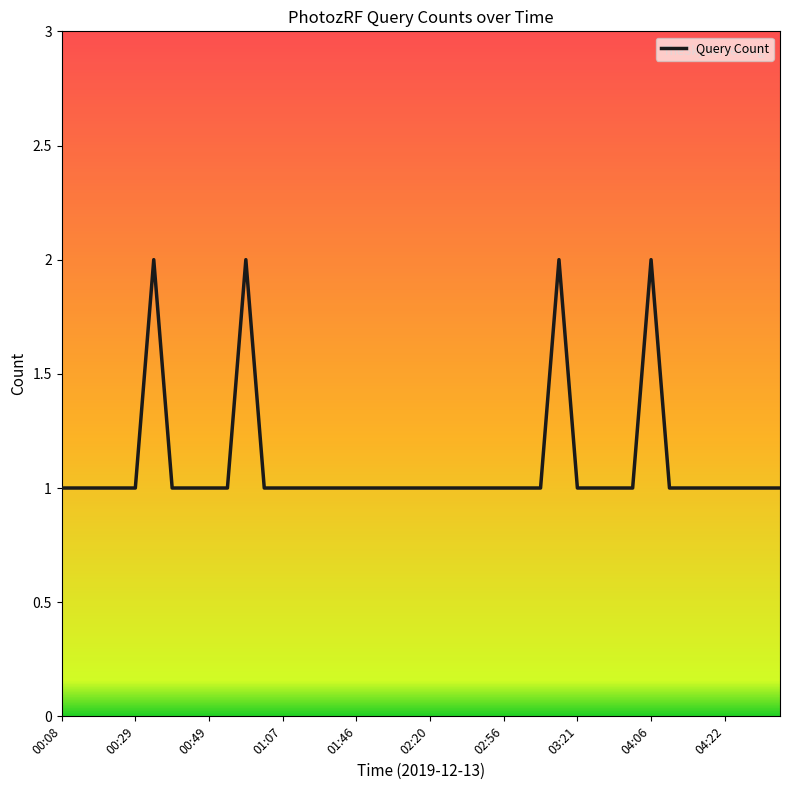

What is the difference between the maximum and second lowest values?

1